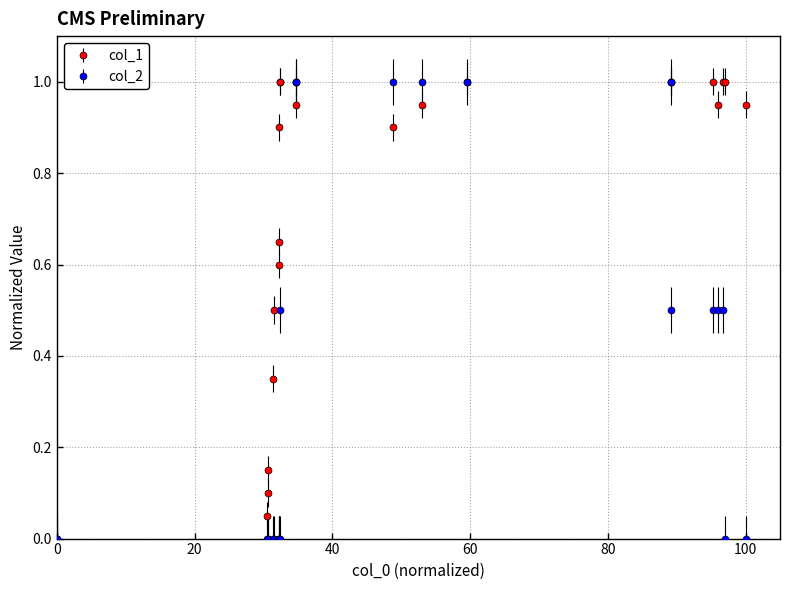

What are all the series names shown in the legend?

col_1, col_2